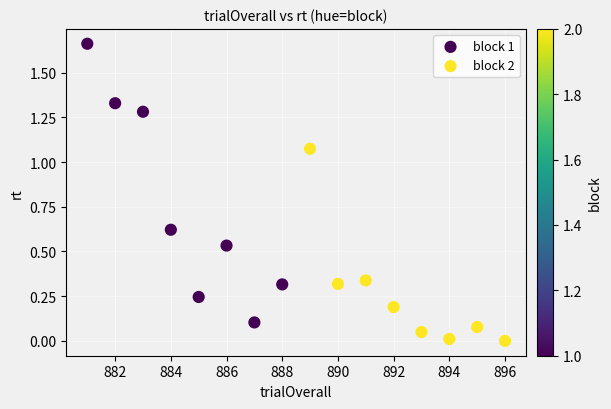

Which series has the widest spread of Y values?

block 1